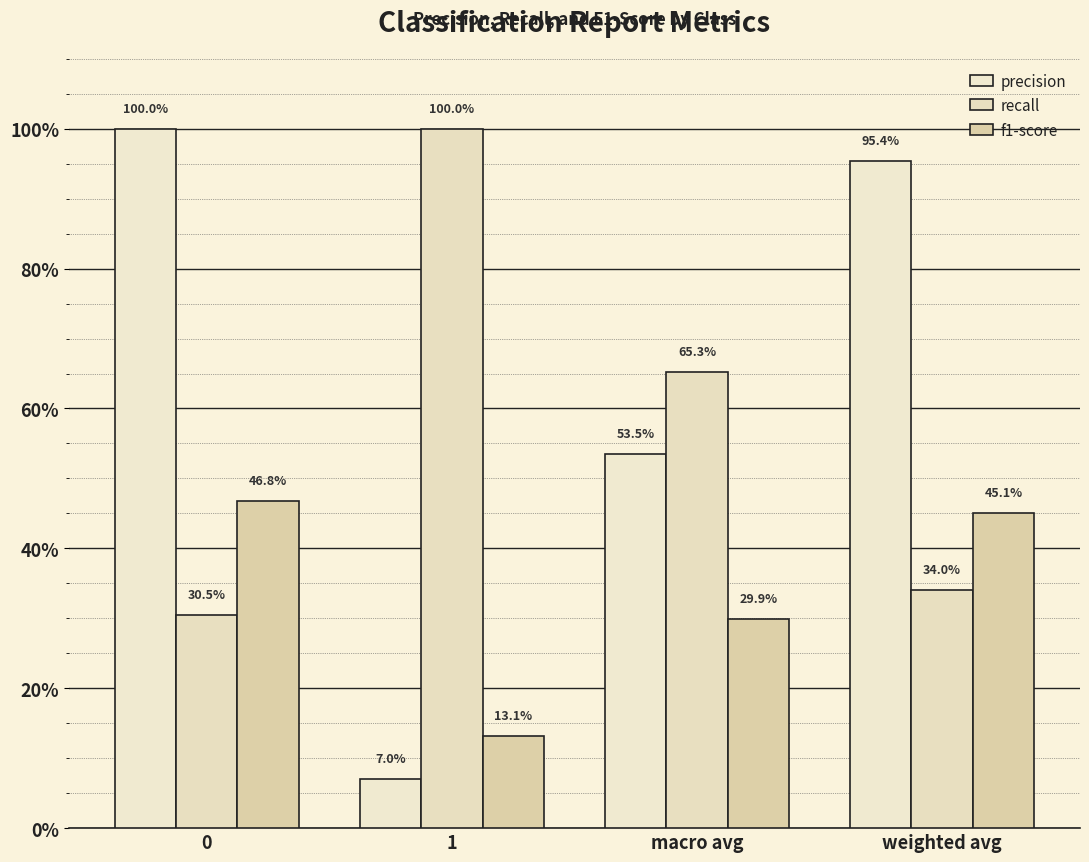

What value does the recall series have at 1?

1.0